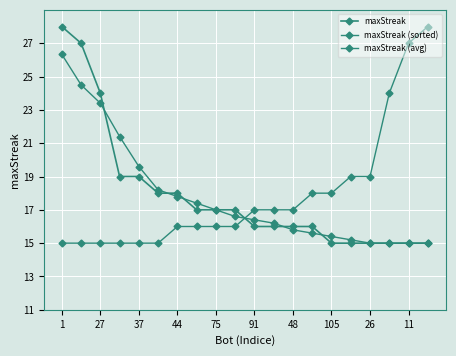

Which series ends up on top after the final intersection of maxStreak and maxStreak (avg)?

maxStreak (avg)